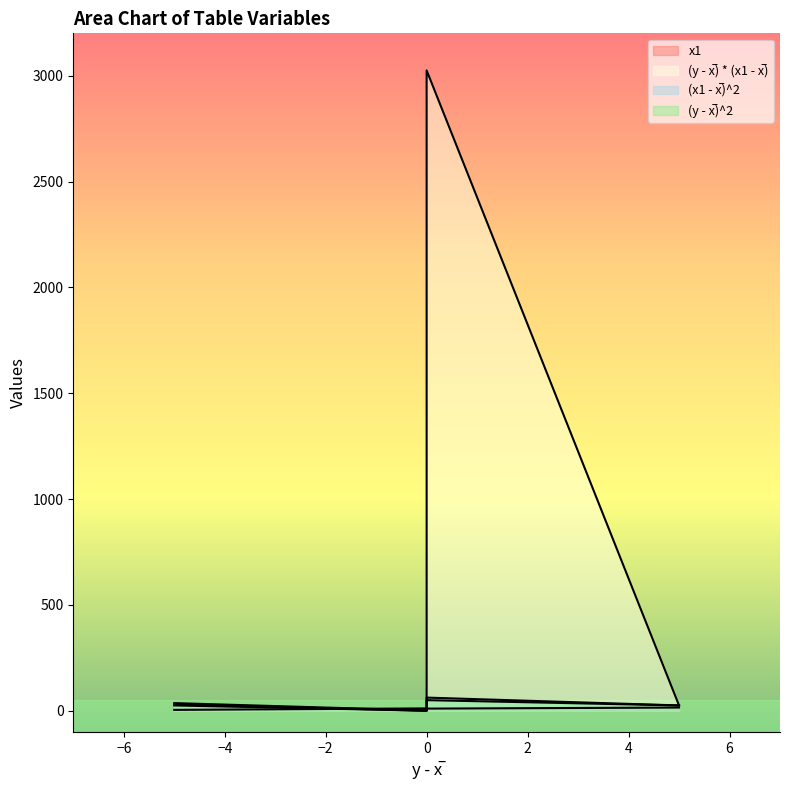

What is the spread (max minus min) of values at 0?

11